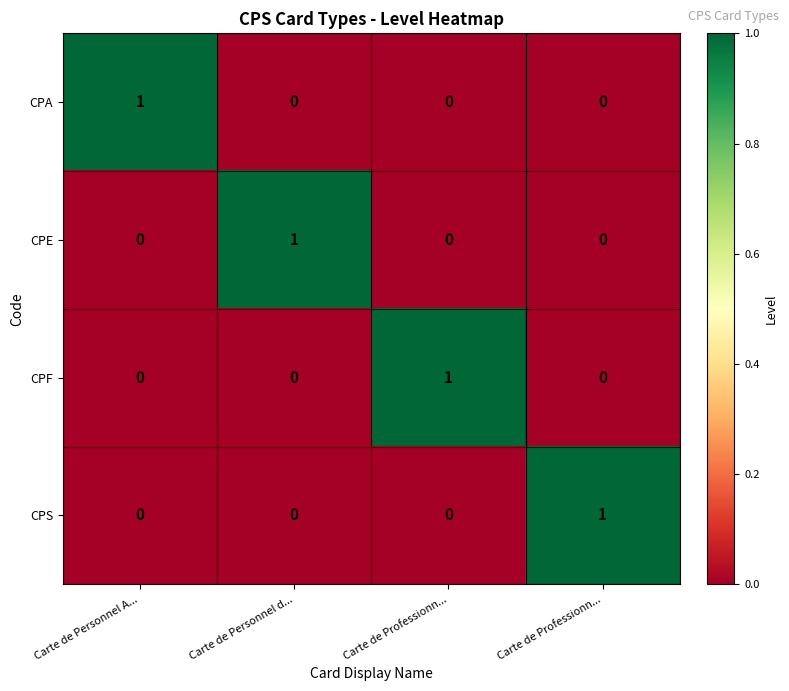

How many values in the CPA series exceed 0?

1